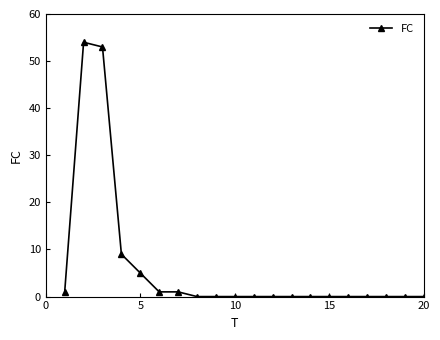

Reading right to left, transcribe all the data shown in this chart.

0	0	0	0	0	0	0	0	0	0	0	0	0	1	1	5	9	53	54	1